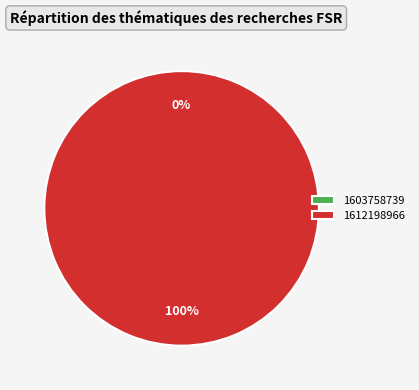

To the nearest percent, what is the average slice percentage?

50%